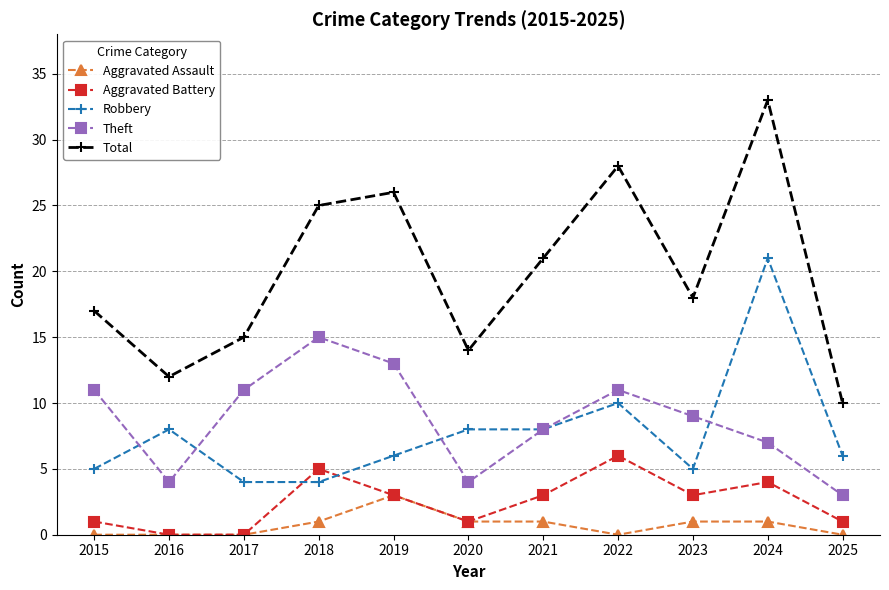

Rank the series by their maximum value, from lowest to highest.

Aggravated Assault, Aggravated Battery, Theft, Robbery, Total